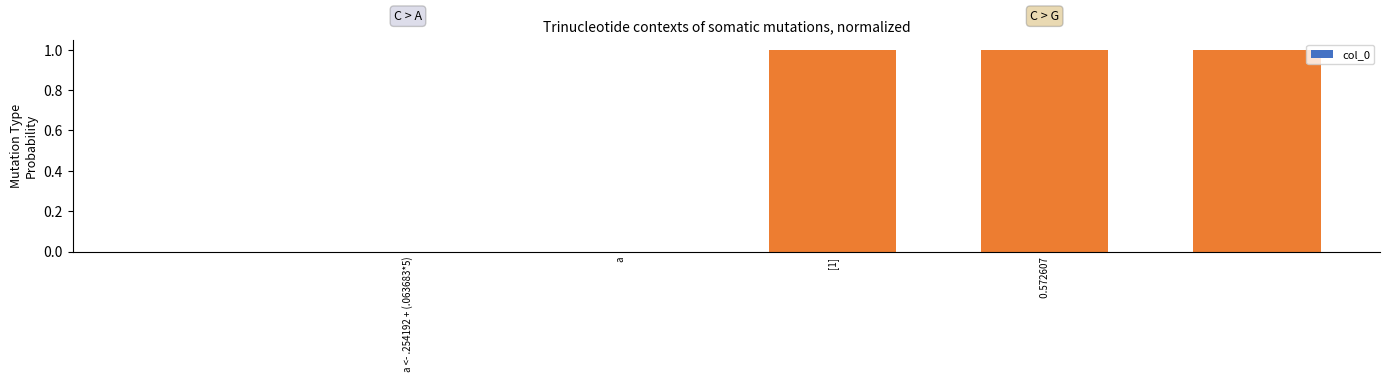

What is the sum of all values?

3